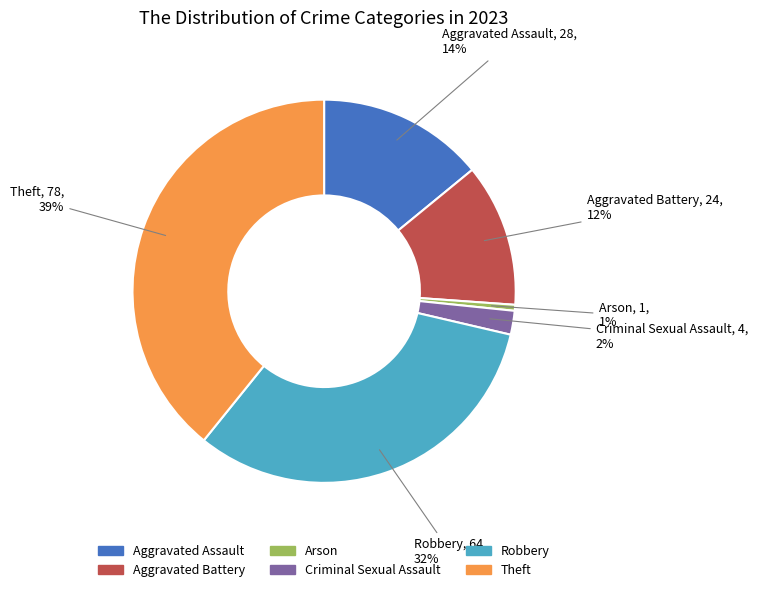

Is the sum of Criminal Sexual Assault and Robbery greater than half?

No